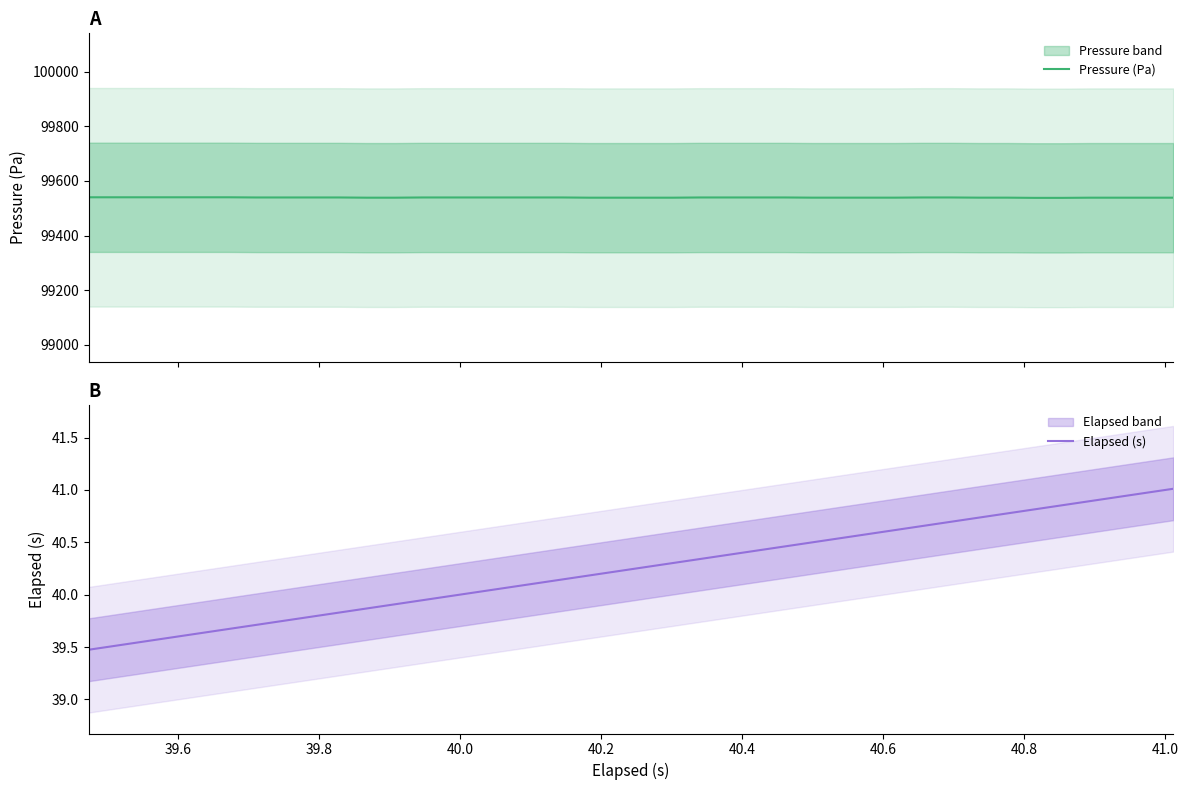

How many categories are shown in the chart?

40